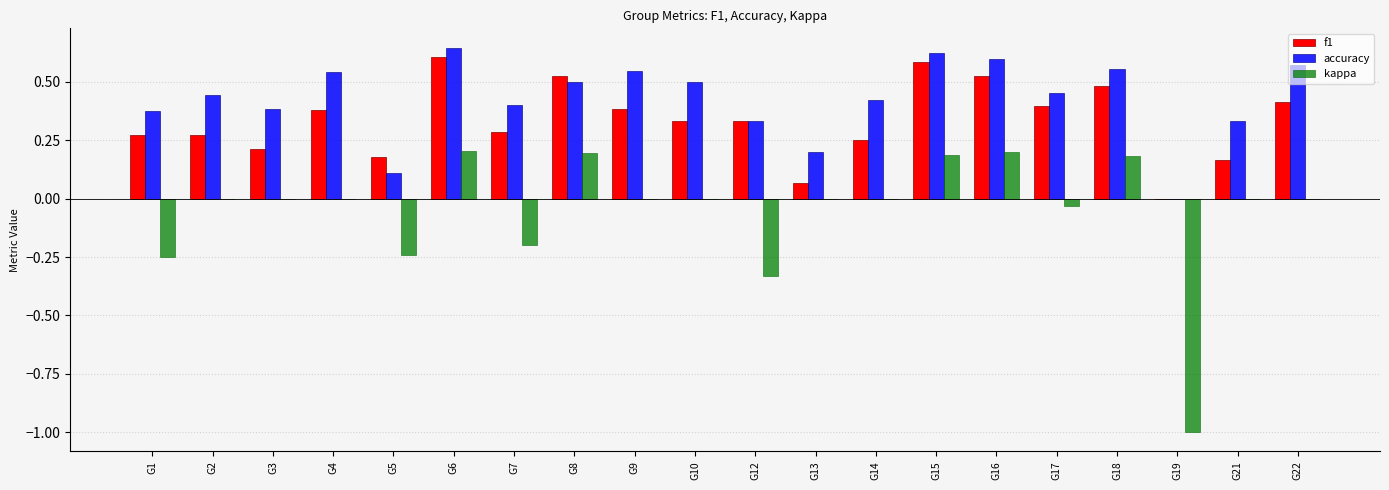

The accuracy series shows 0.2 at G9. True or false?

False